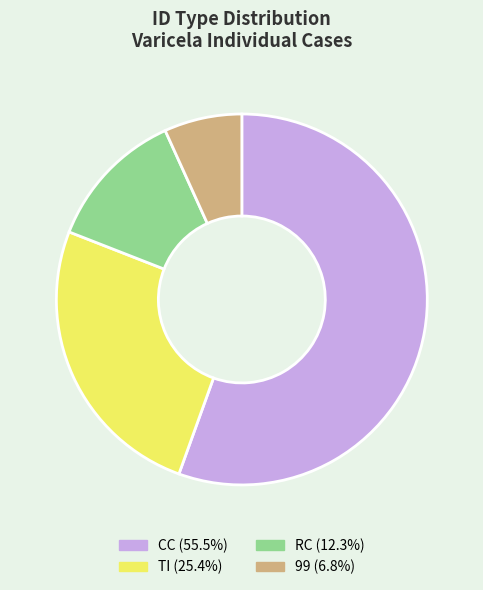

True or false: CC accounts for 56% of the total.

True